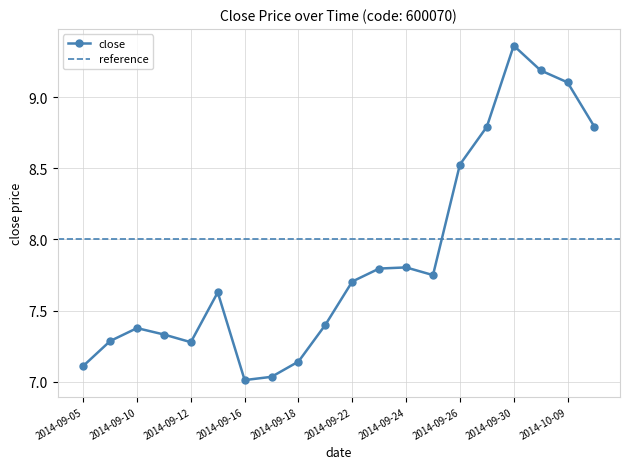

What is the change in value from 2014-09-09 to 2014-09-30?

+2.1